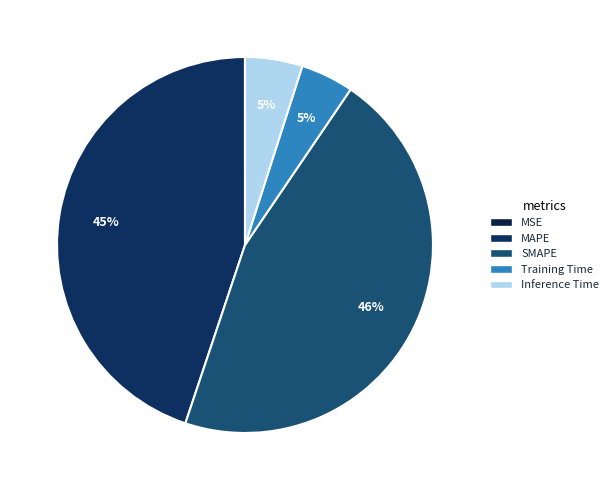

The Training Time slice represents 14% of the pie. True or false?

False